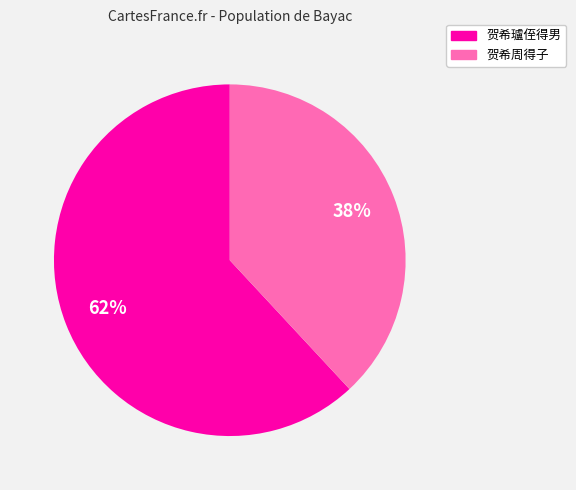

How many segments does this pie chart have?

2